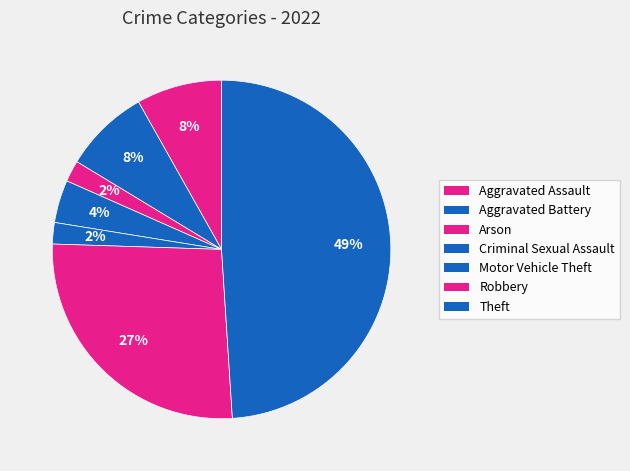

Count the number of slices in the pie.

7